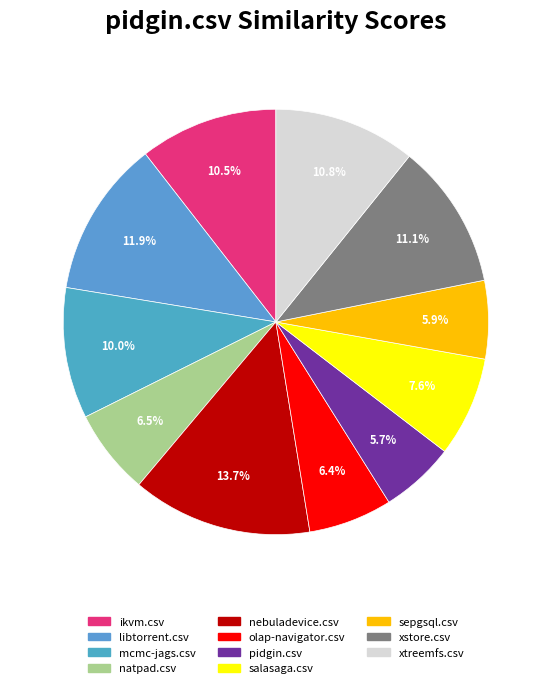

The salasaga.csv slice represents 1% of the pie. True or false?

False